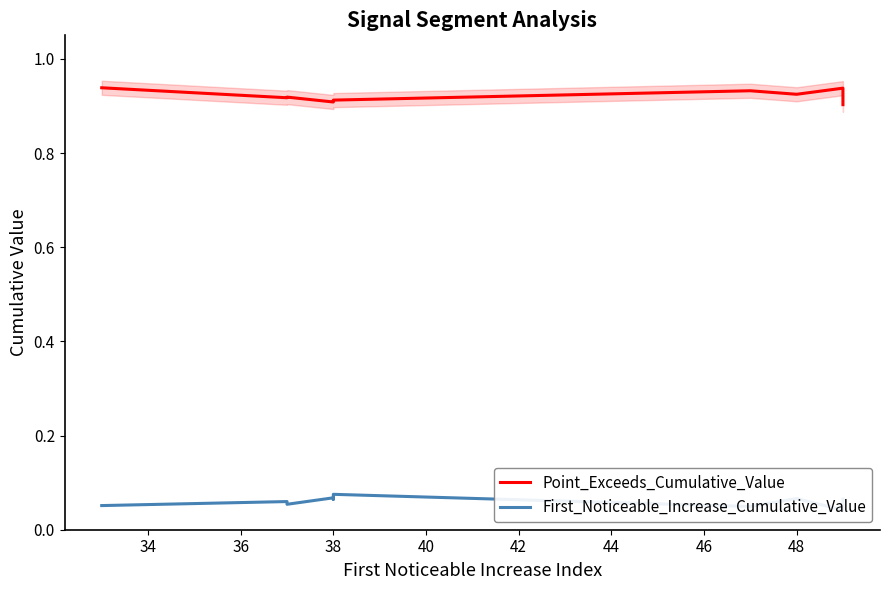

Is the value of First_Noticeable_Increase_Cumulative_Value at 42 greater than the value of Point_Exceeds_Cumulative_Value at 36?

No